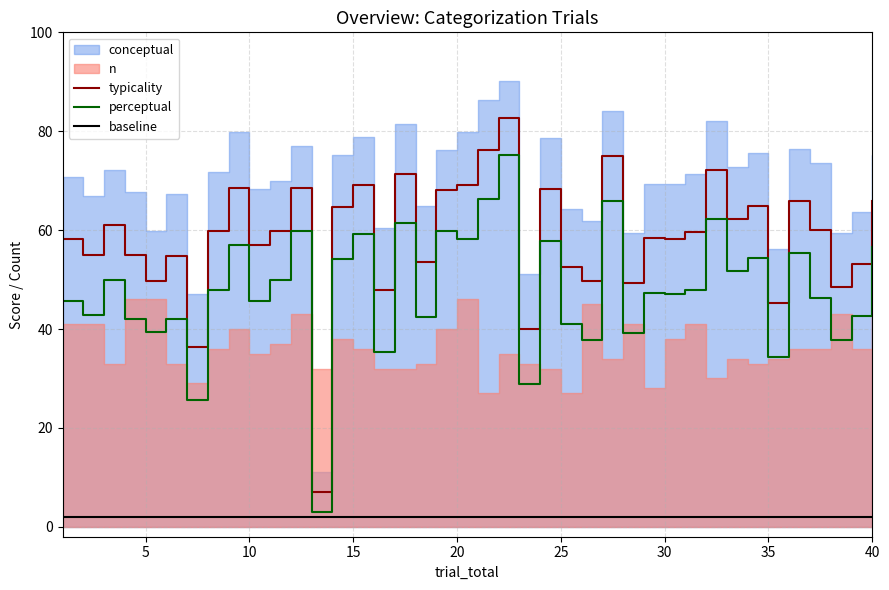

What is the maximum value for perceptual?

75.2